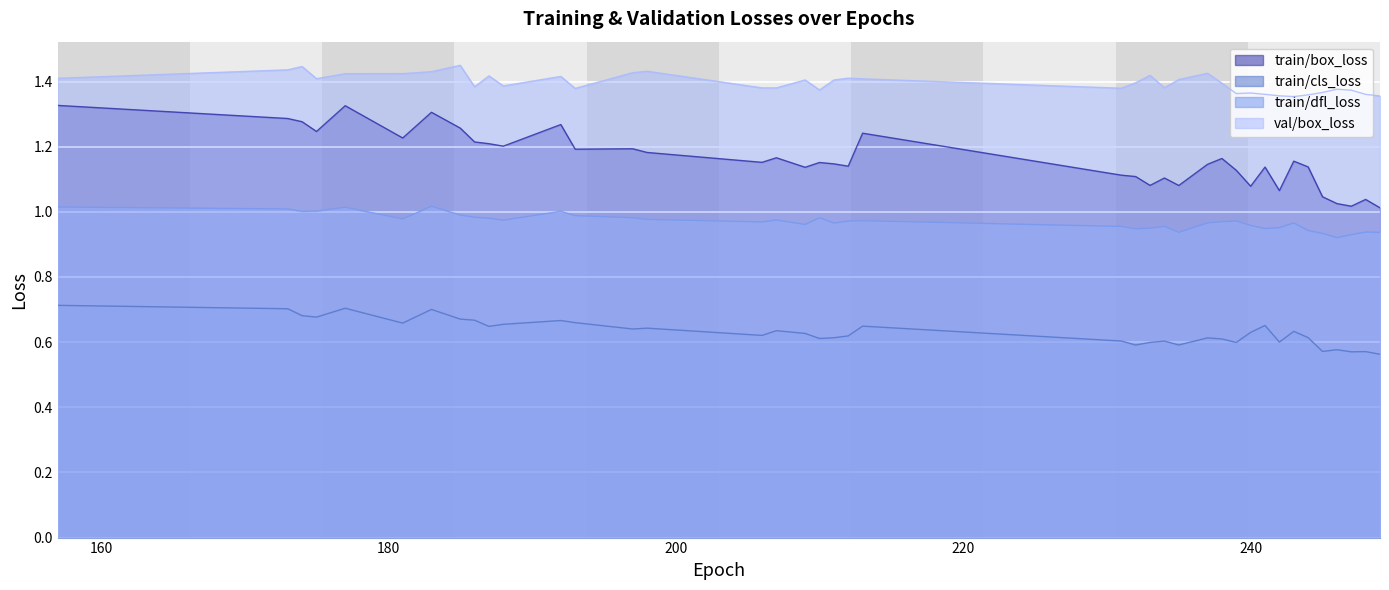

True or false: val/box_loss and train/cls_loss cross at least once.

False